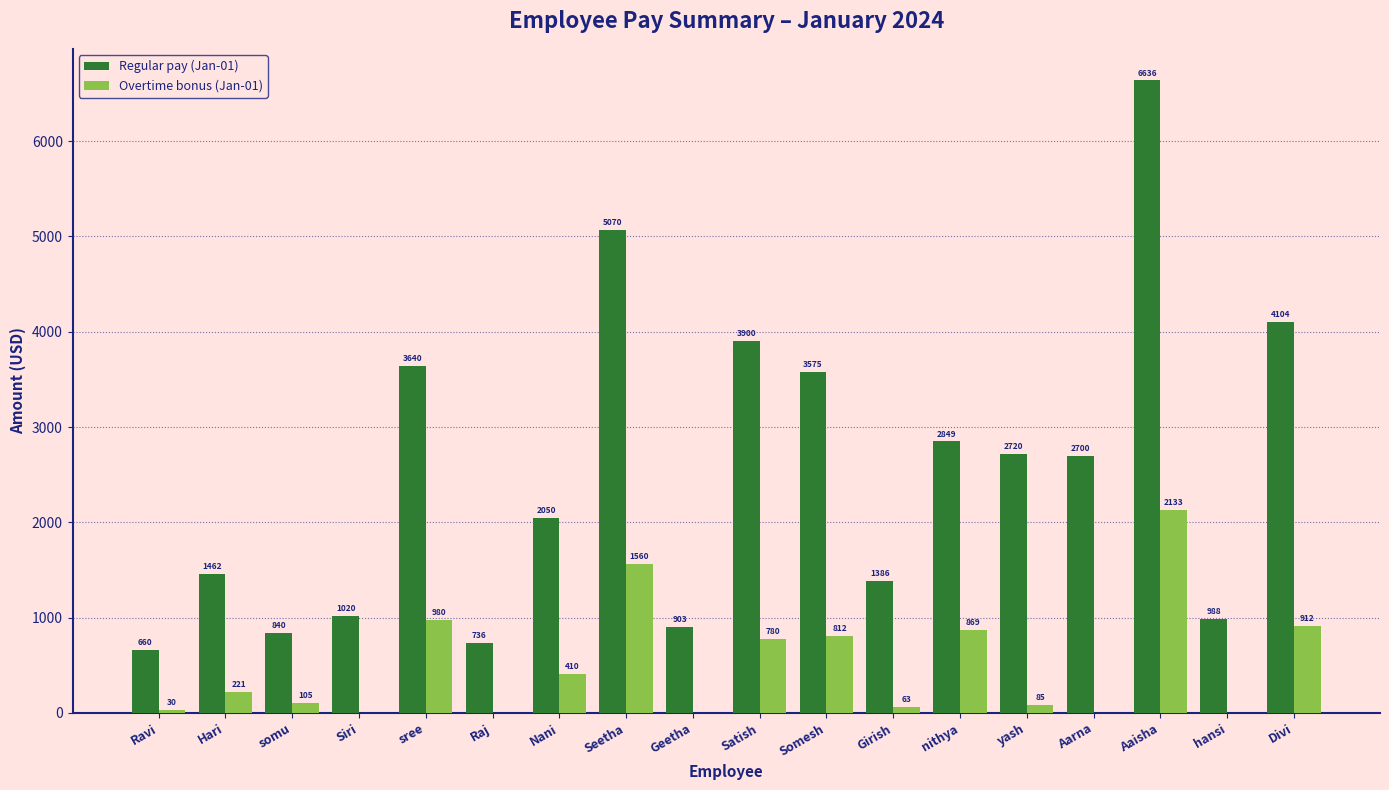

True or false: Regular pay (Jan-01) has a value of 1281.8 at Geetha.

False